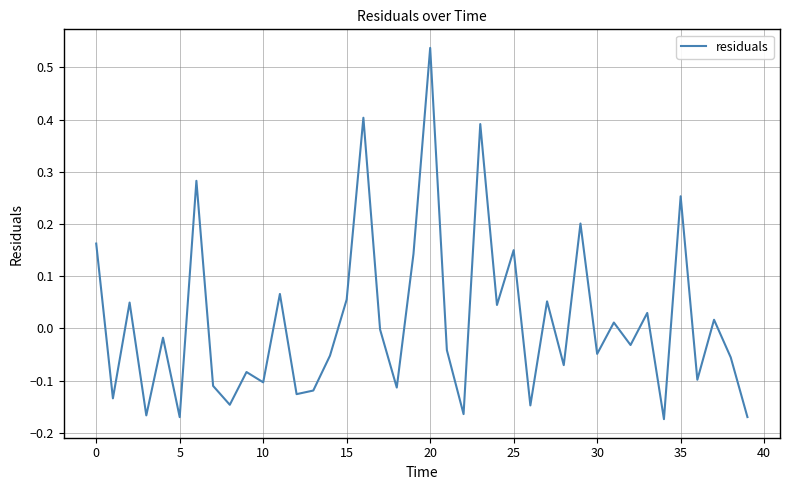

What is the difference between the maximum and minimum values?

0.7